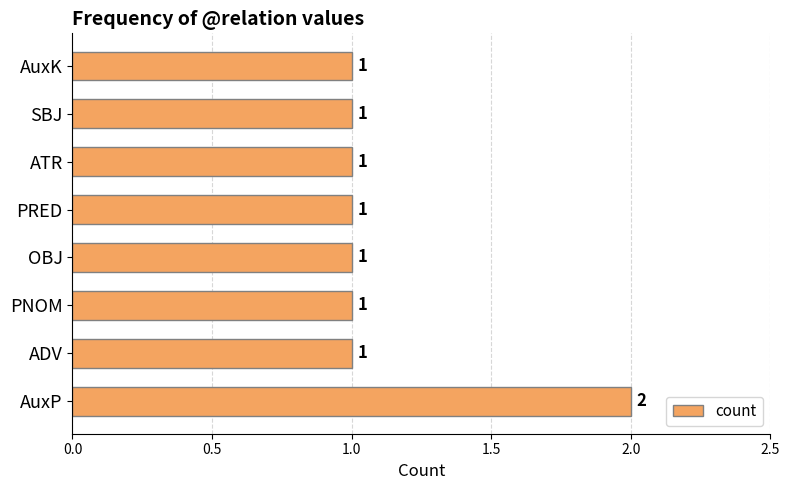

What is the sum of the values at ADV and AuxP?

3